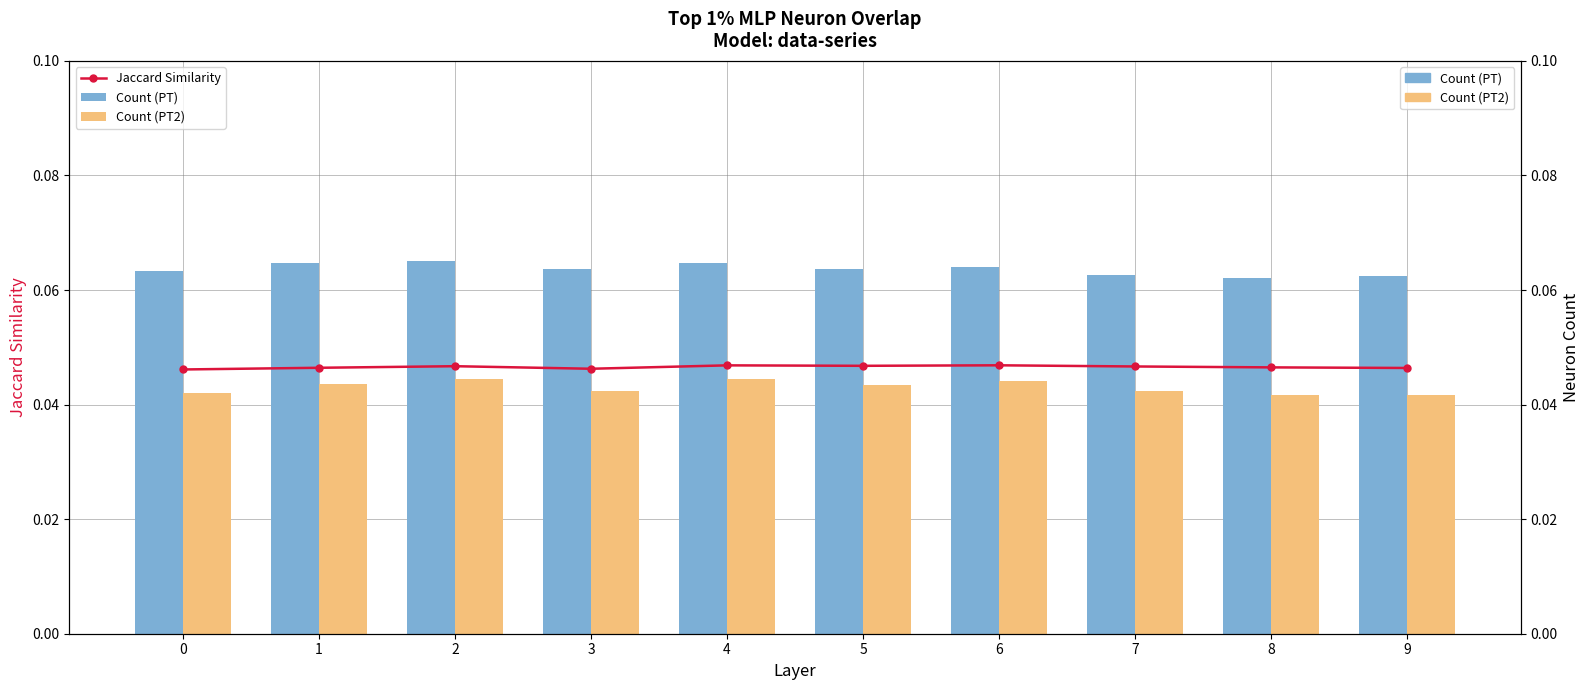

Reading left to right, list all the values displayed in this chart.

Jaccard Similarity: 0=0.0	1=0.0	2=0.0	3=0.0	4=0.0	5=0.0	6=0.0	7=0.0	8=0.0	9=0.0
Count (PT): 0=0.1	1=0.1	2=0.1	3=0.1	4=0.1	5=0.1	6=0.1	7=0.1	8=0.1	9=0.1
Count (PT2): 0=0.0	1=0.0	2=0.0	3=0.0	4=0.0	5=0.0	6=0.0	7=0.0	8=0.0	9=0.0